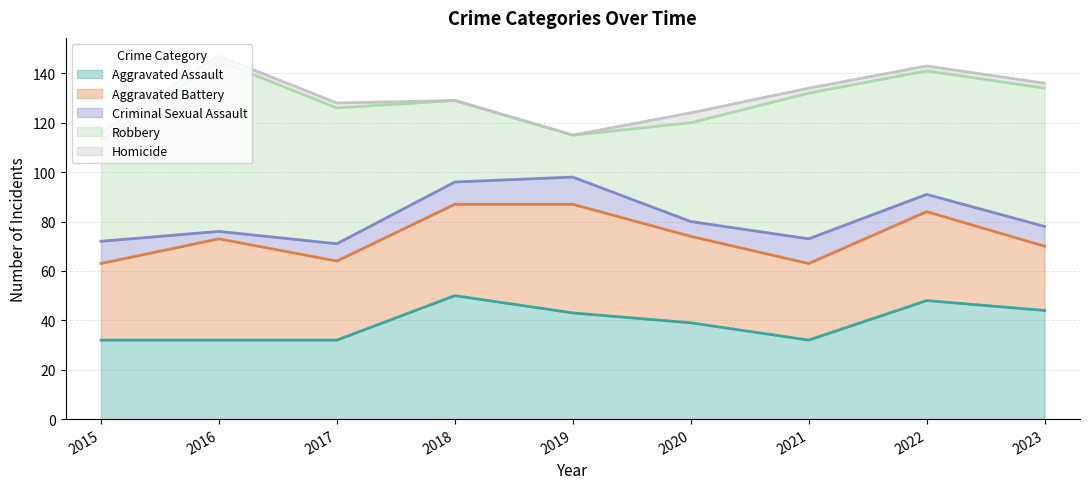

Which series has the largest total across all categories?

Robbery